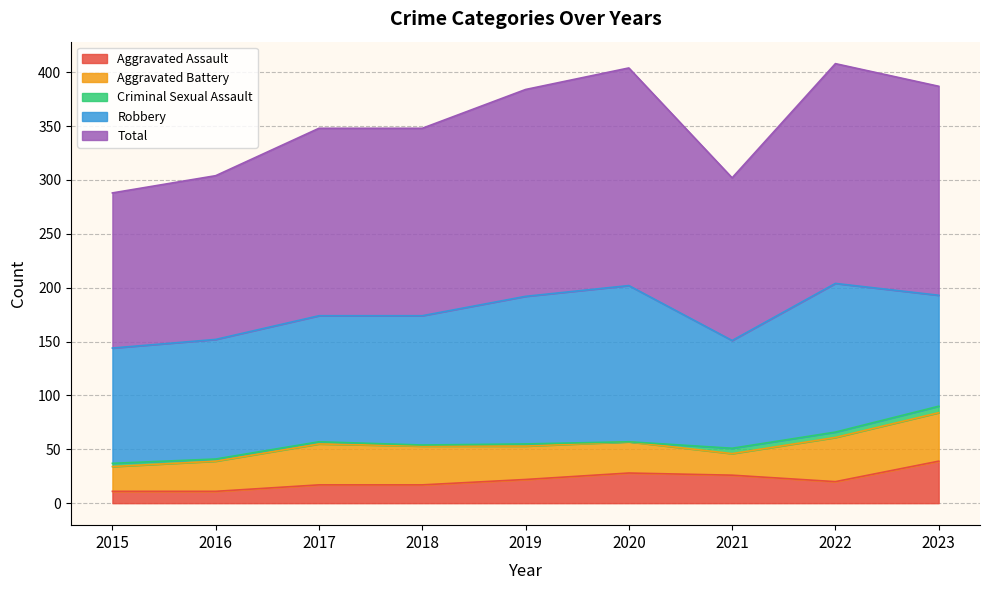

What is the difference between the second highest and minimum values in the Aggravated Battery series?

21